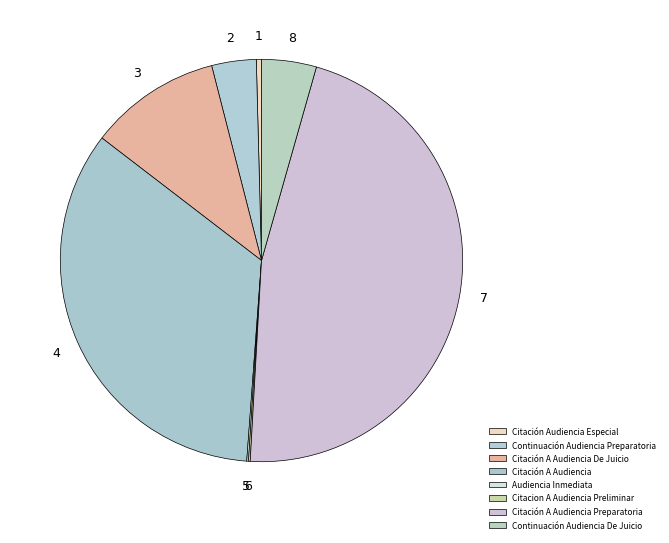

To the nearest percent, what portion does Citación A Audiencia Preparatoria represent?

46%